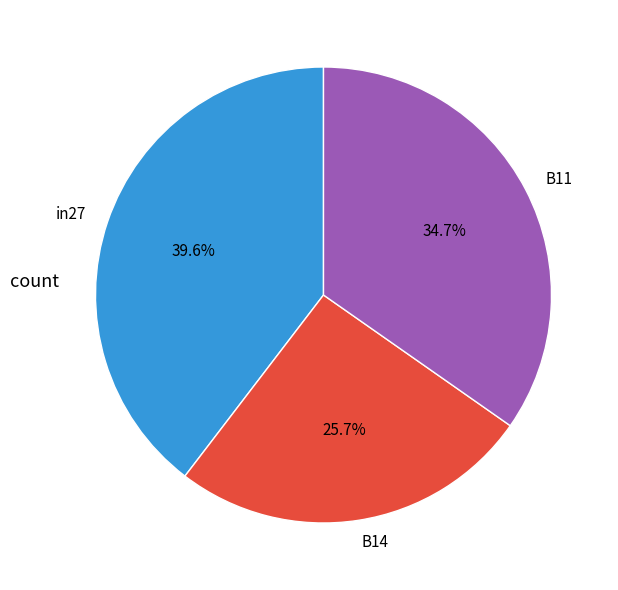

What percentage is the B14 slice, to the nearest percent?

26%